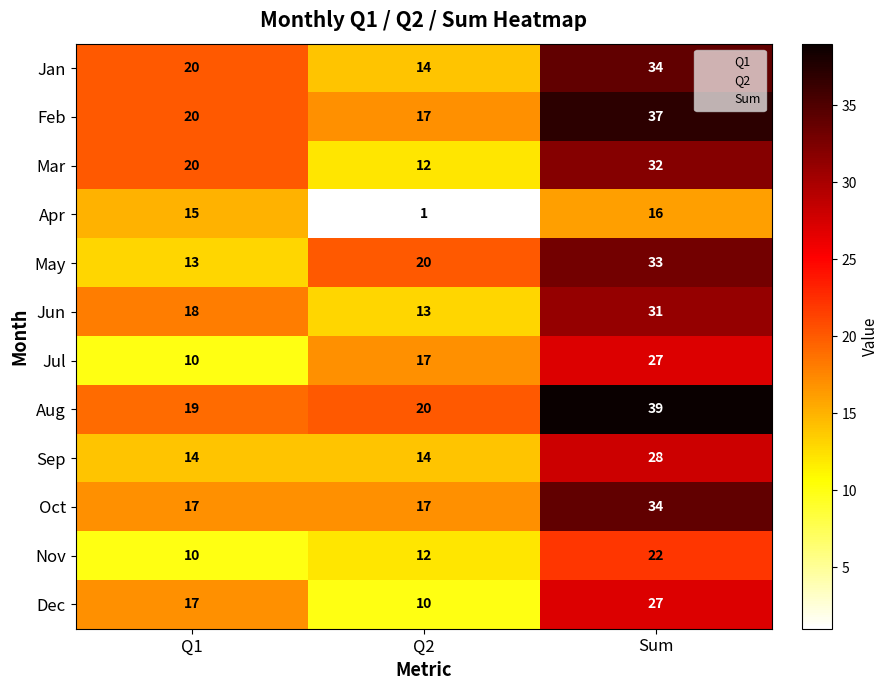

Which series has the largest total across all categories?

Aug